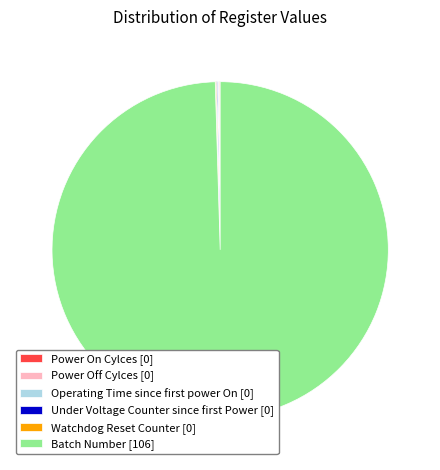

Which category has the biggest portion of the pie?

Batch Number